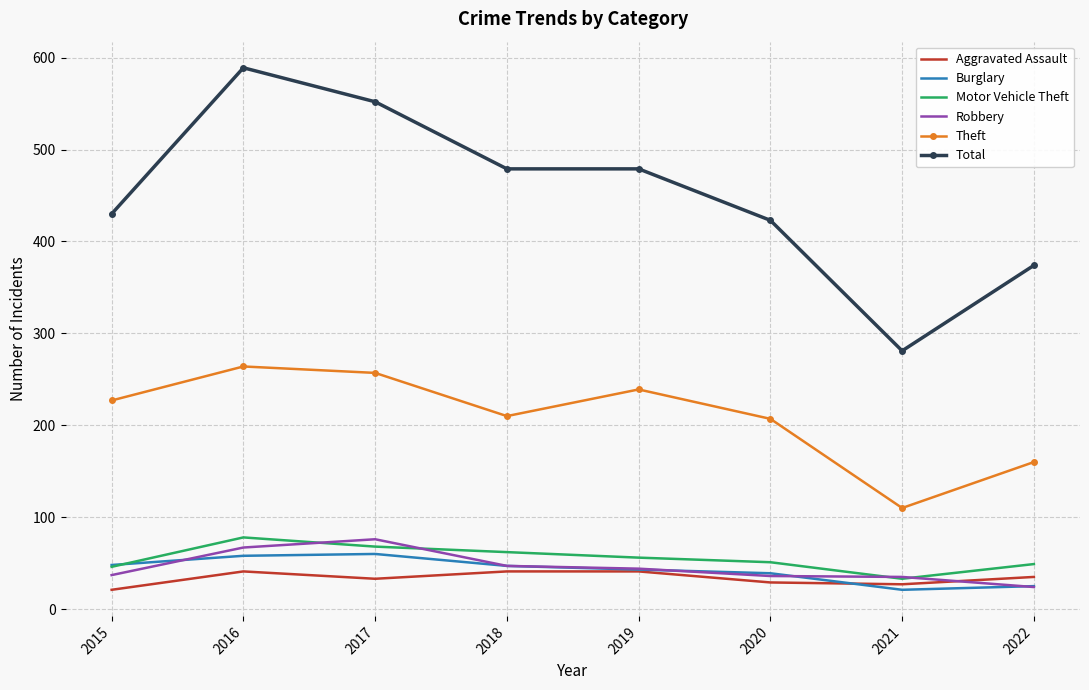

What is the total value across all series at 2021?

507